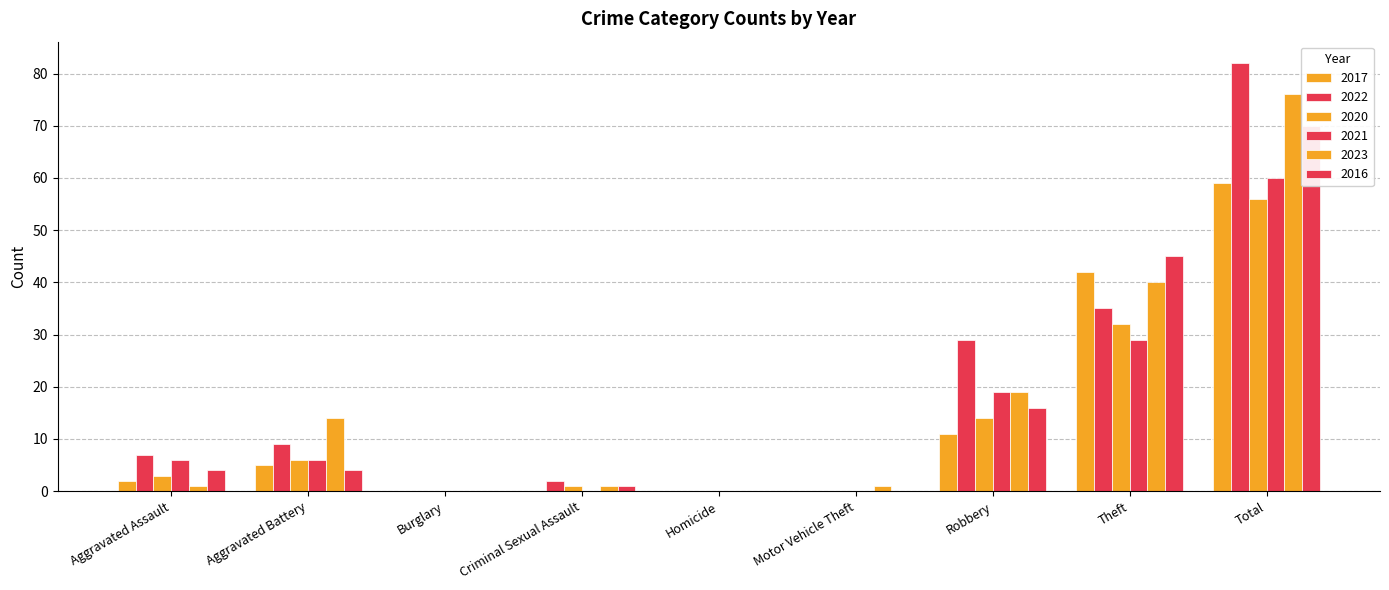

Which category has the highest value across all series?

Total